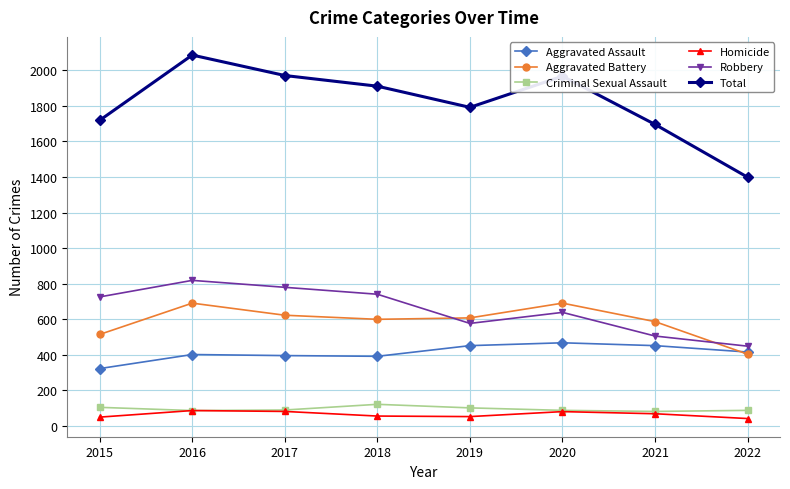

At which category is the sum across all series the highest?

2016